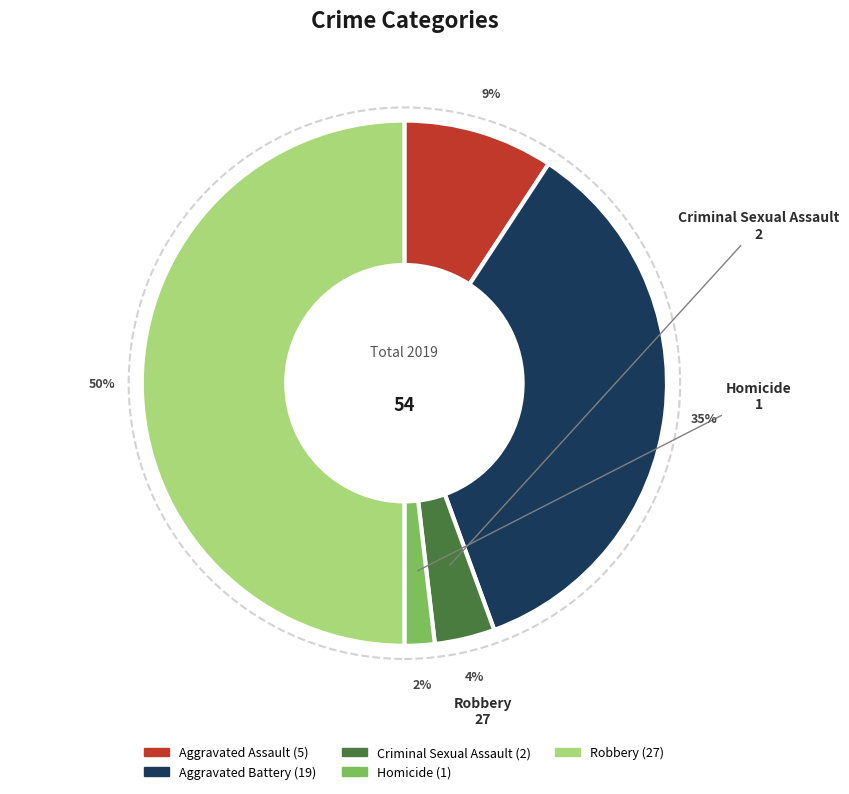

What is the largest slice in the pie chart?

Robbery